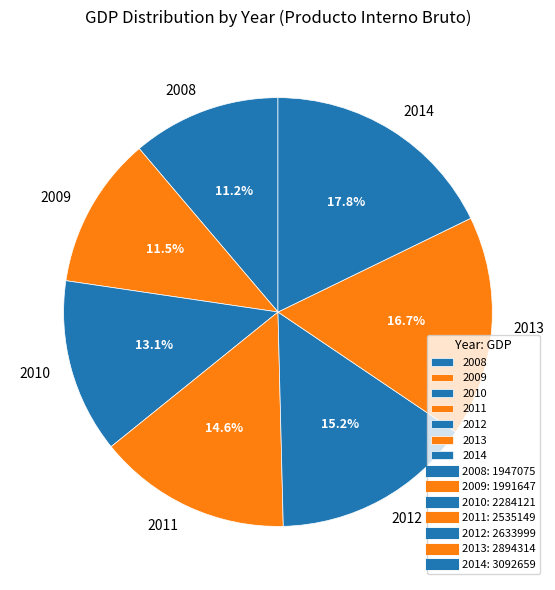

The 2013 slice represents 17% of the pie. True or false?

True